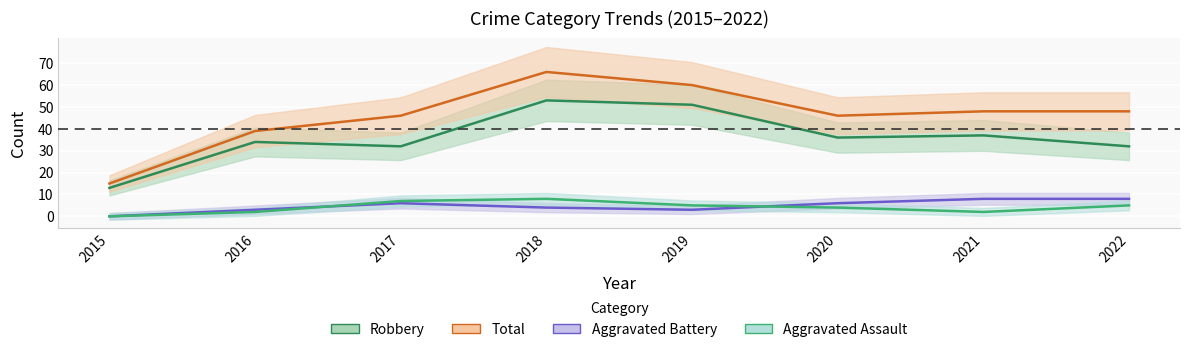

The value of Aggravated Battery at 2022 is 13. True or false?

False